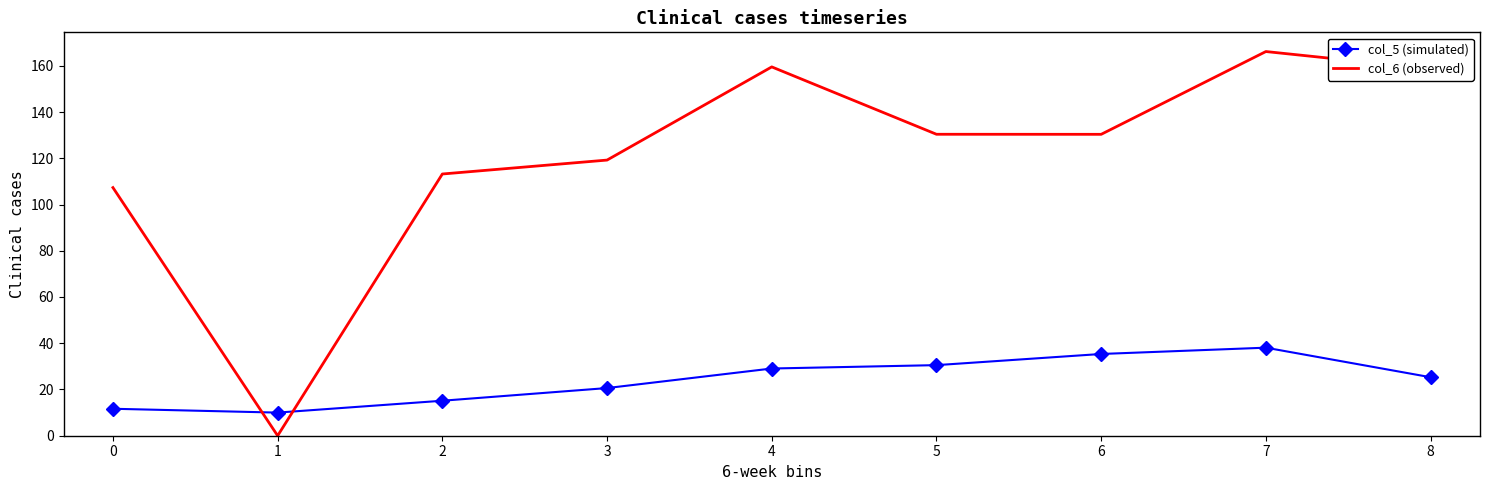

What is the difference between the col_5 (simulated) values at 3 and 1?

10.6